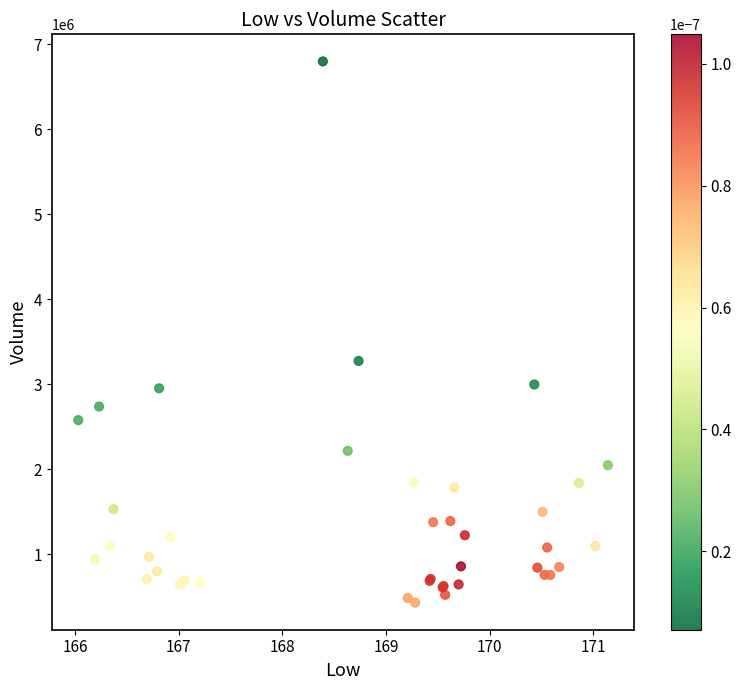

What Y value in the scatter plot is closest to 3613091?

3272845